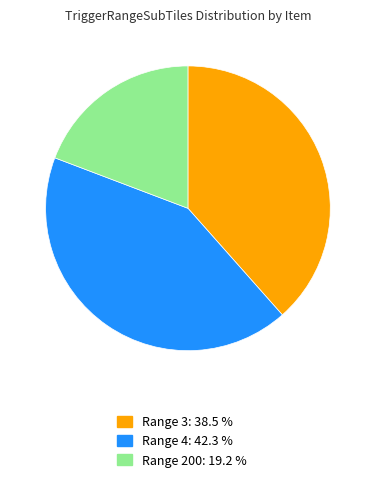

What is the ratio of the value at Range 3: 38.5 % to the value at Range 4: 42.3 %?

0.9